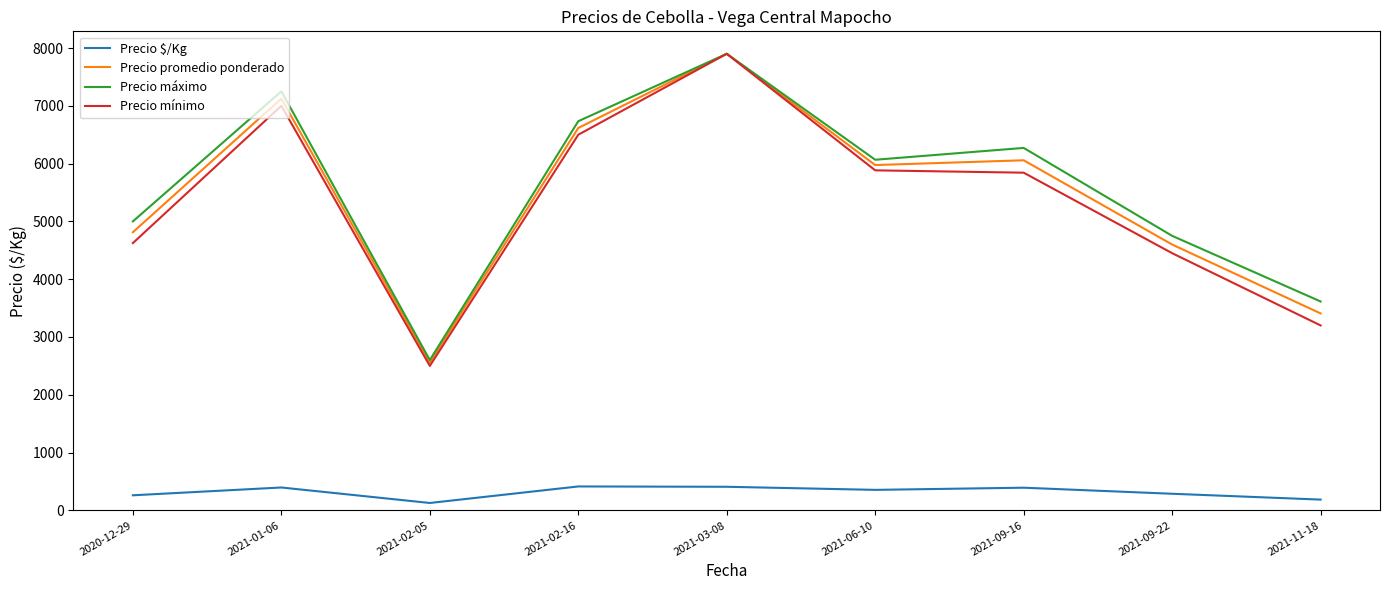

What is the highest value of the Precio mínimo series?

7900.0